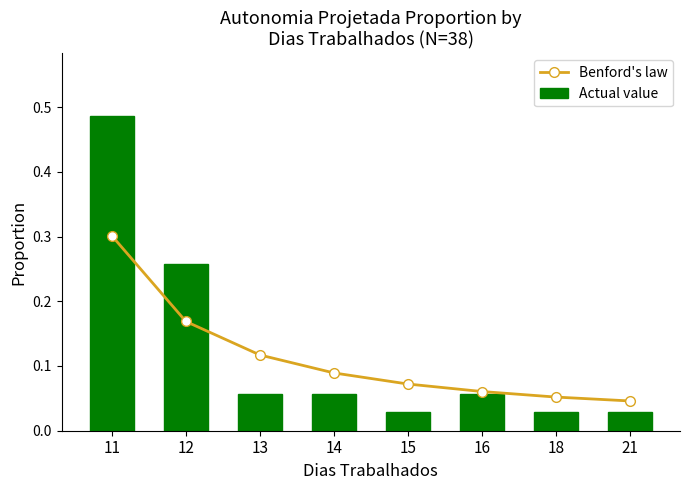

Reading left to right, list all the values displayed in this chart.

Benford's law: 11=0.3	12=0.2	13=0.1	14=0.1	15=0.1	16=0.1	18=0.1	21=0.0
Actual value: 11=0.5	12=0.3	13=0.1	14=0.1	15=0.0	16=0.1	18=0.0	21=0.0